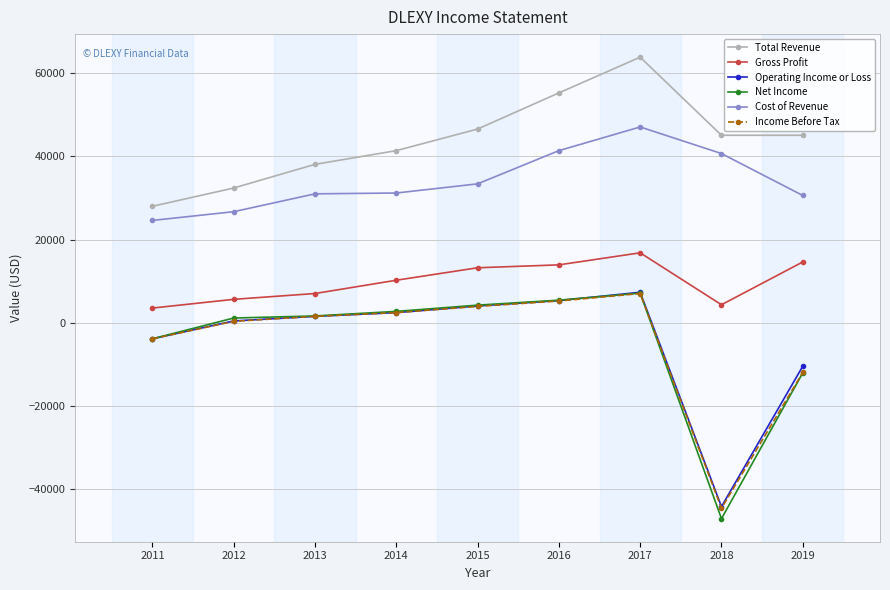

The value of Cost of Revenue at 2017 is 78292. True or false?

False